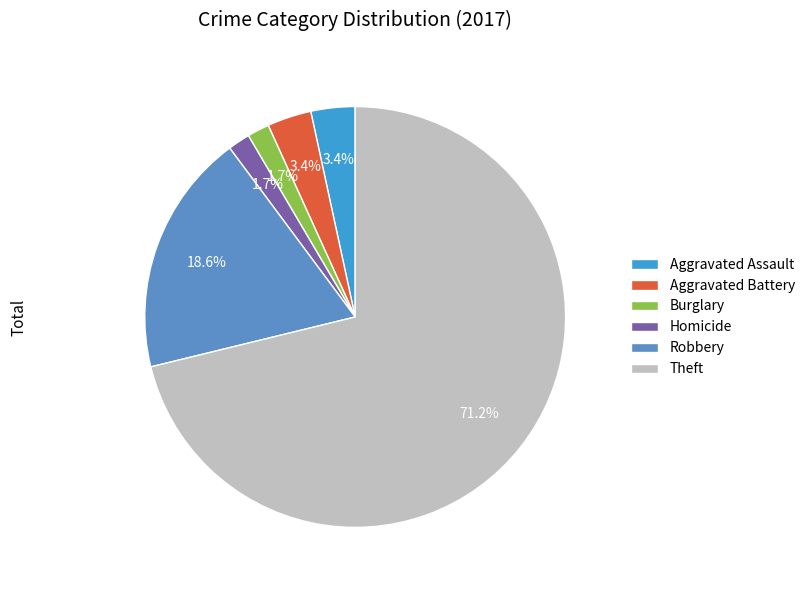

What is the majority slice?

Theft